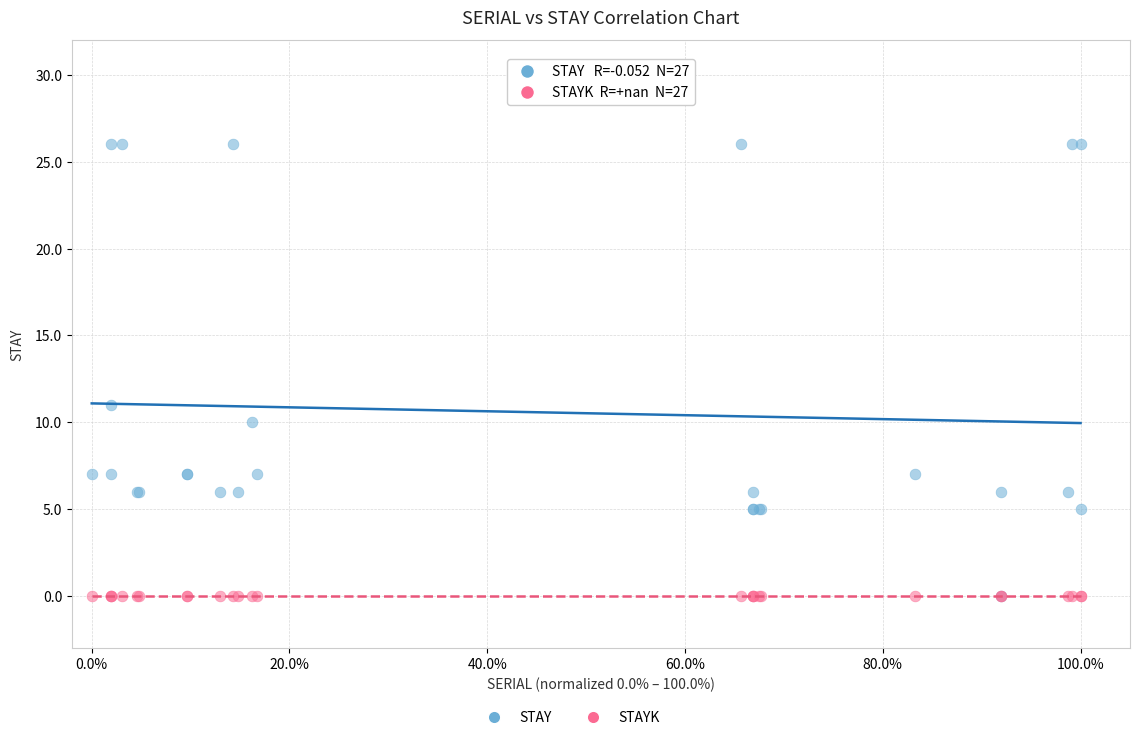

In the STAY series, what Y value is closest to 13?

11